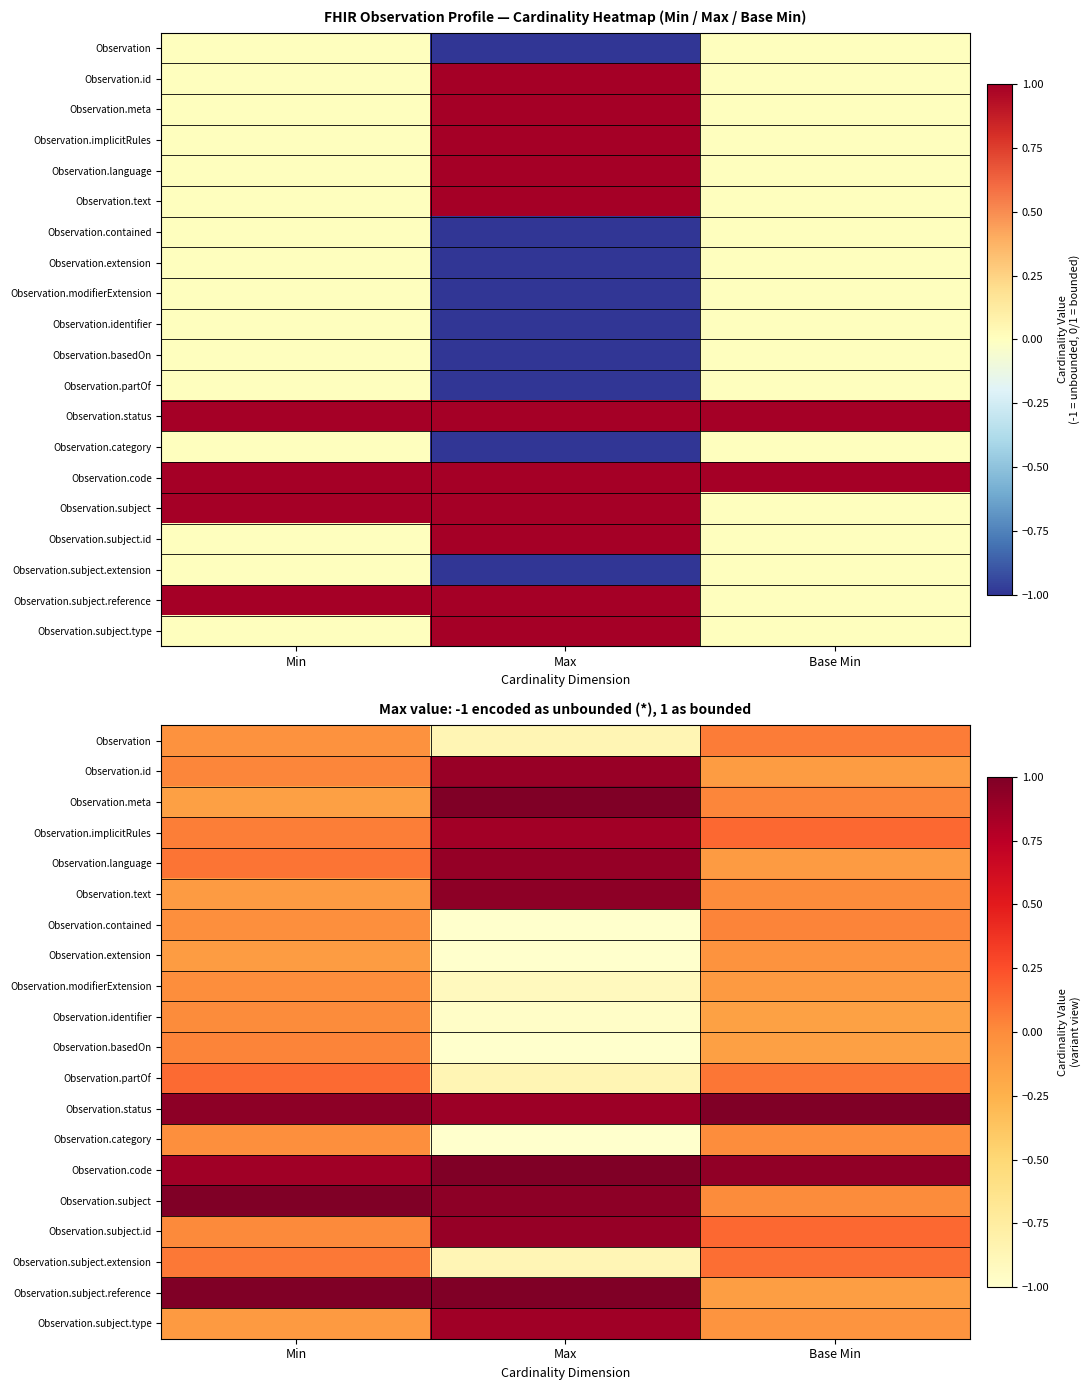

What is the difference between the second highest and minimum values in the Observation.subject.reference series?

1.2